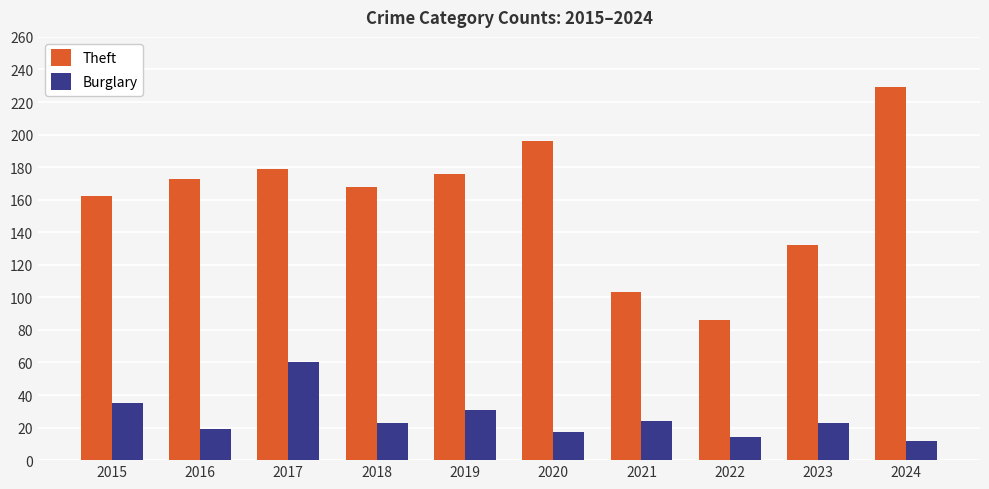

List the series in order of their peak value, highest first.

Theft, Burglary